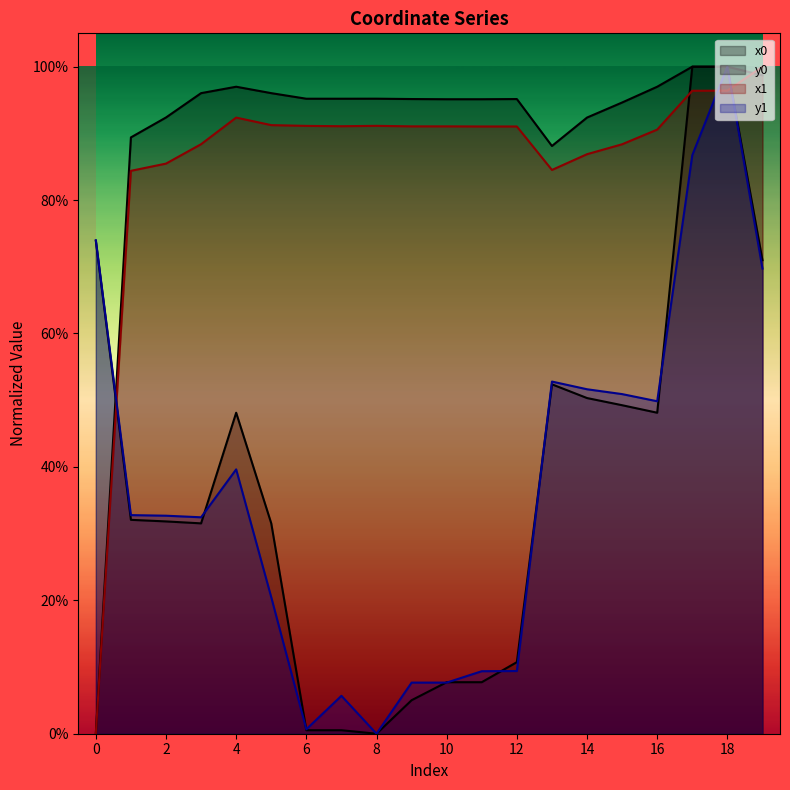

What is the sum of all y1 values?

7.3